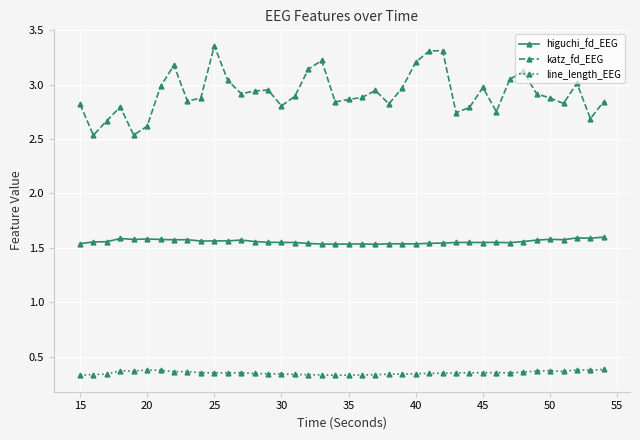

What is the sum of all katz_fd_EEG values?

116.9